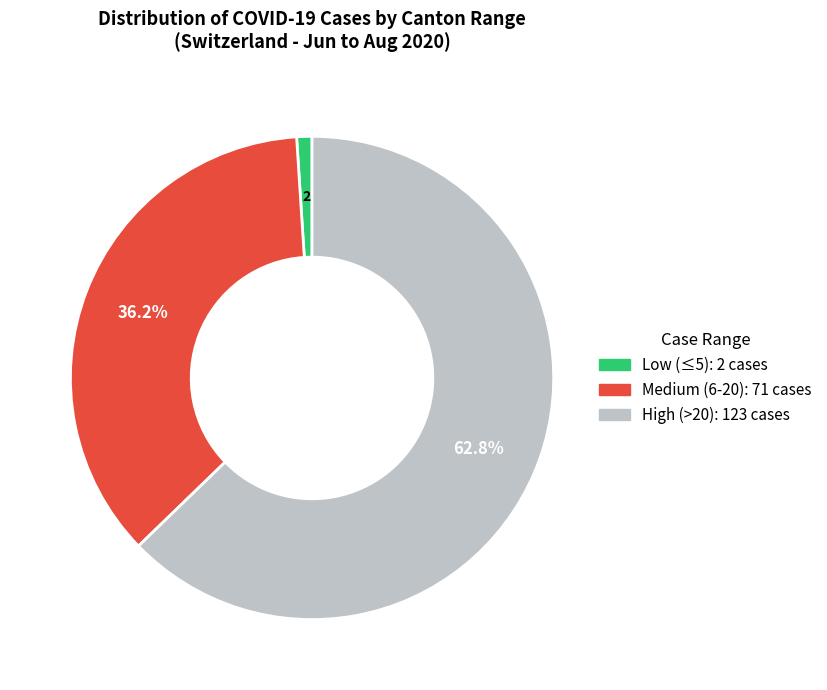

Is there a majority slice in this chart?

Yes